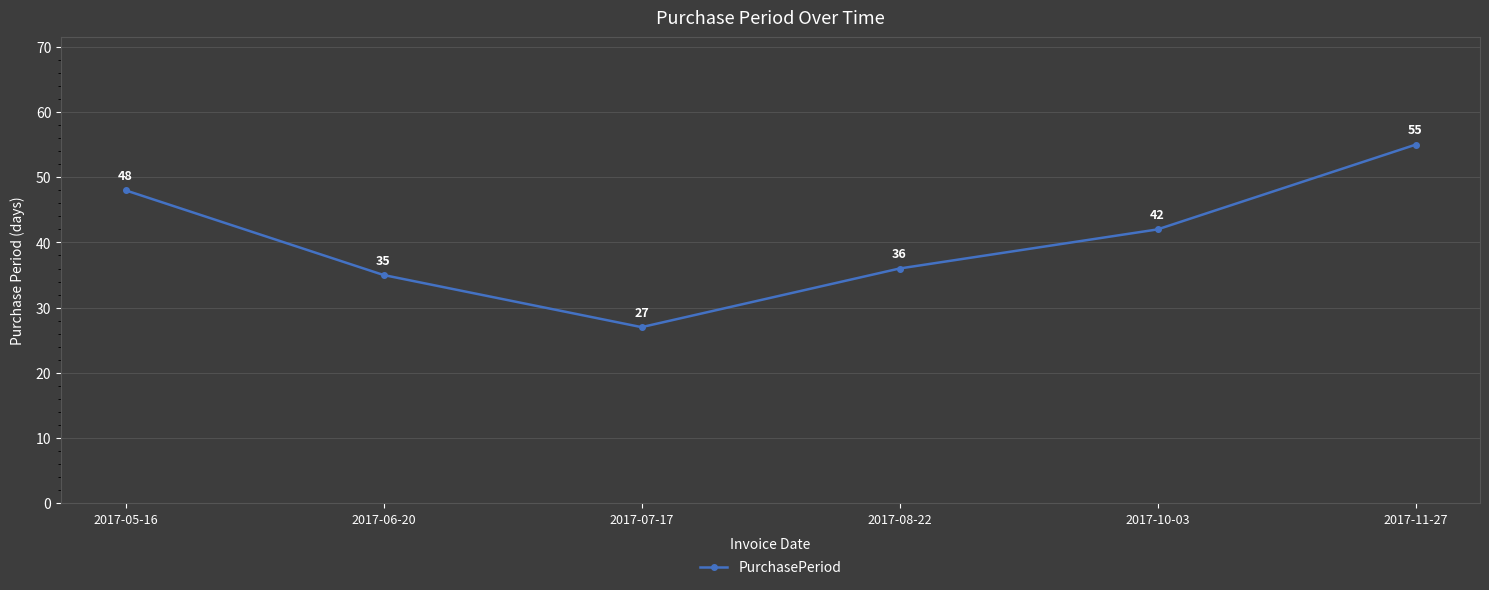

Reading left to right, transcribe all the data shown in this chart.

48	35	27	36	42	55